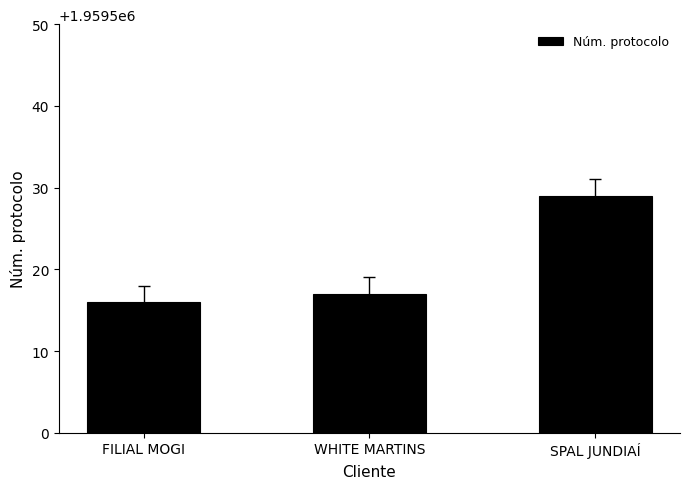

What is the difference between the values at FILIAL MOGI and SPAL JUNDIAÍ?

13